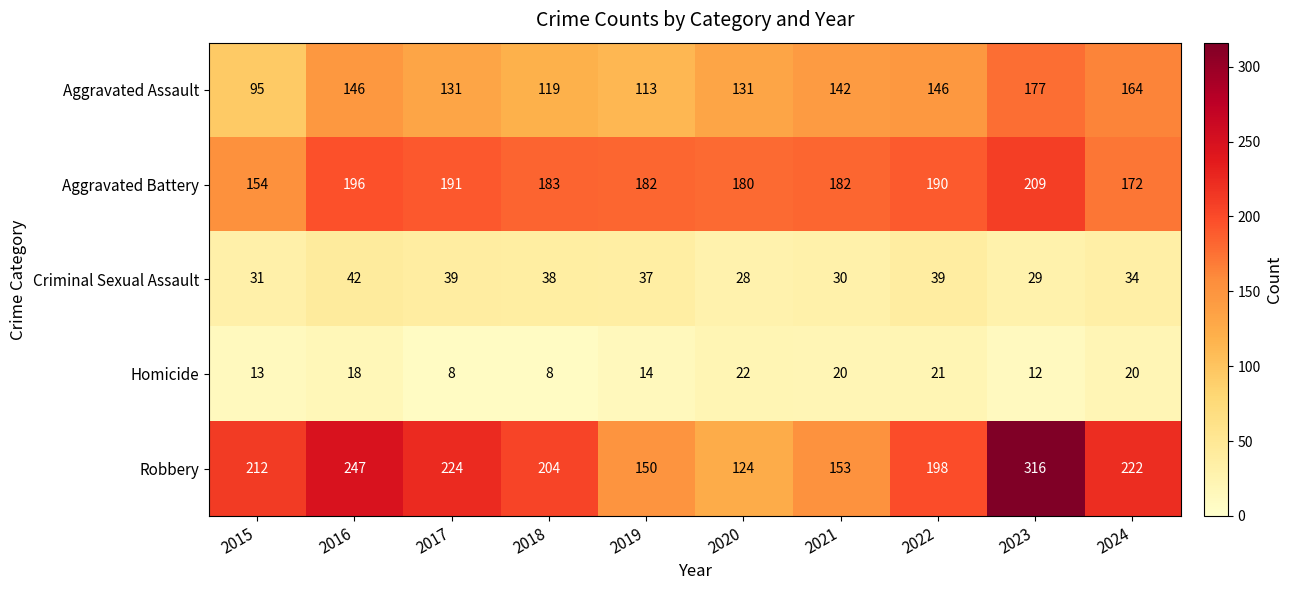

What is the difference between the maximum and minimum values in the Aggravated Battery series?

55